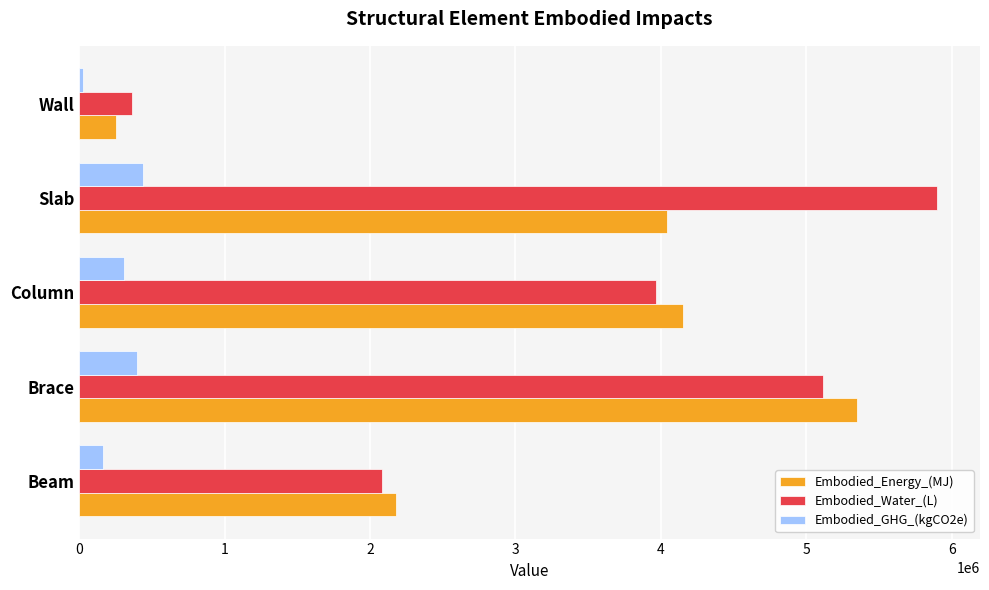

Which series has the largest total across all categories?

Embodied_Water_(L)